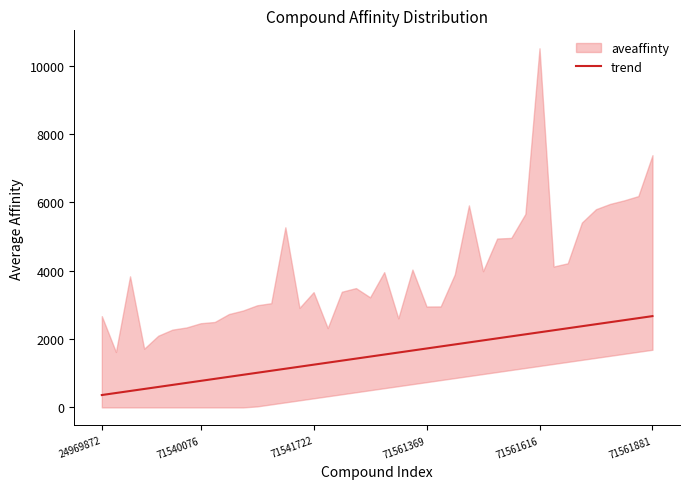

True or false: trend has a value of 1724.9 at 71561369.

True